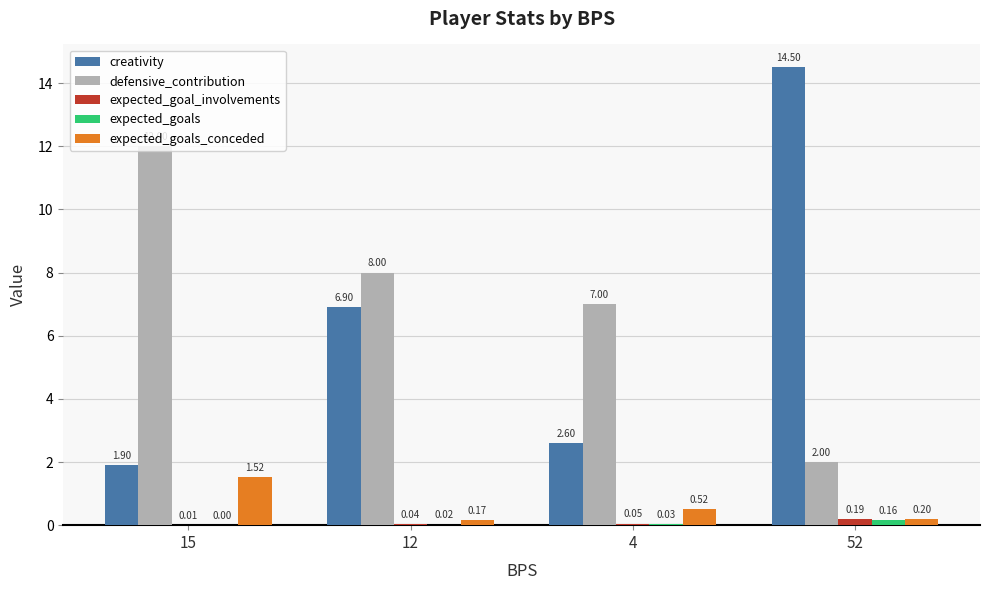

Is the value of defensive_contribution at 15 greater than the value of expected_goals_conceded at 52?

Yes